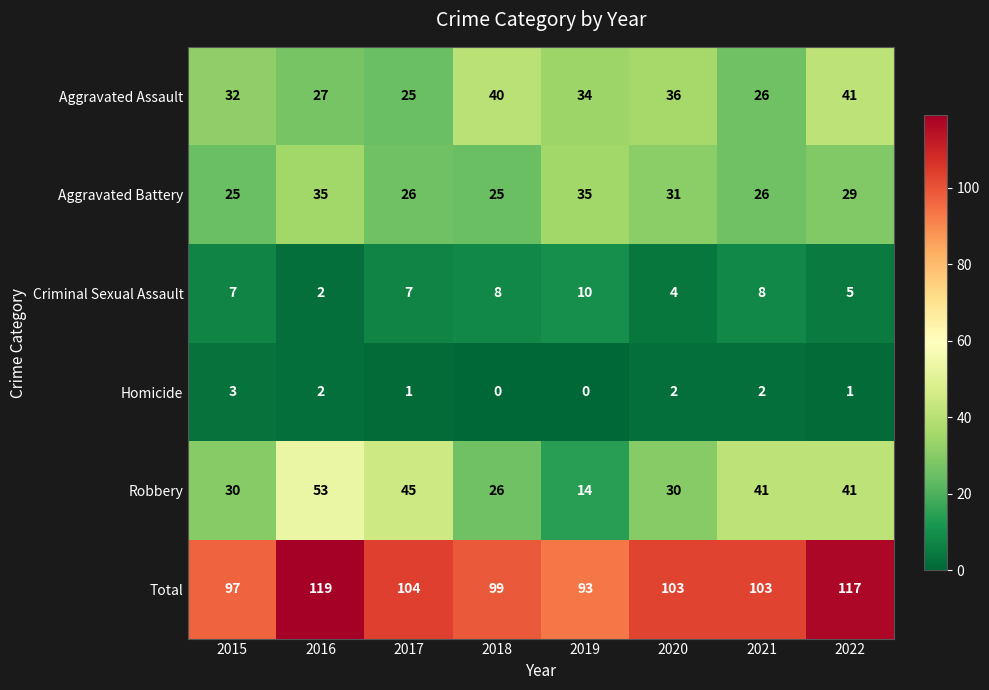

What is the sum of the Aggravated Battery values at 2018 and 2021?

51